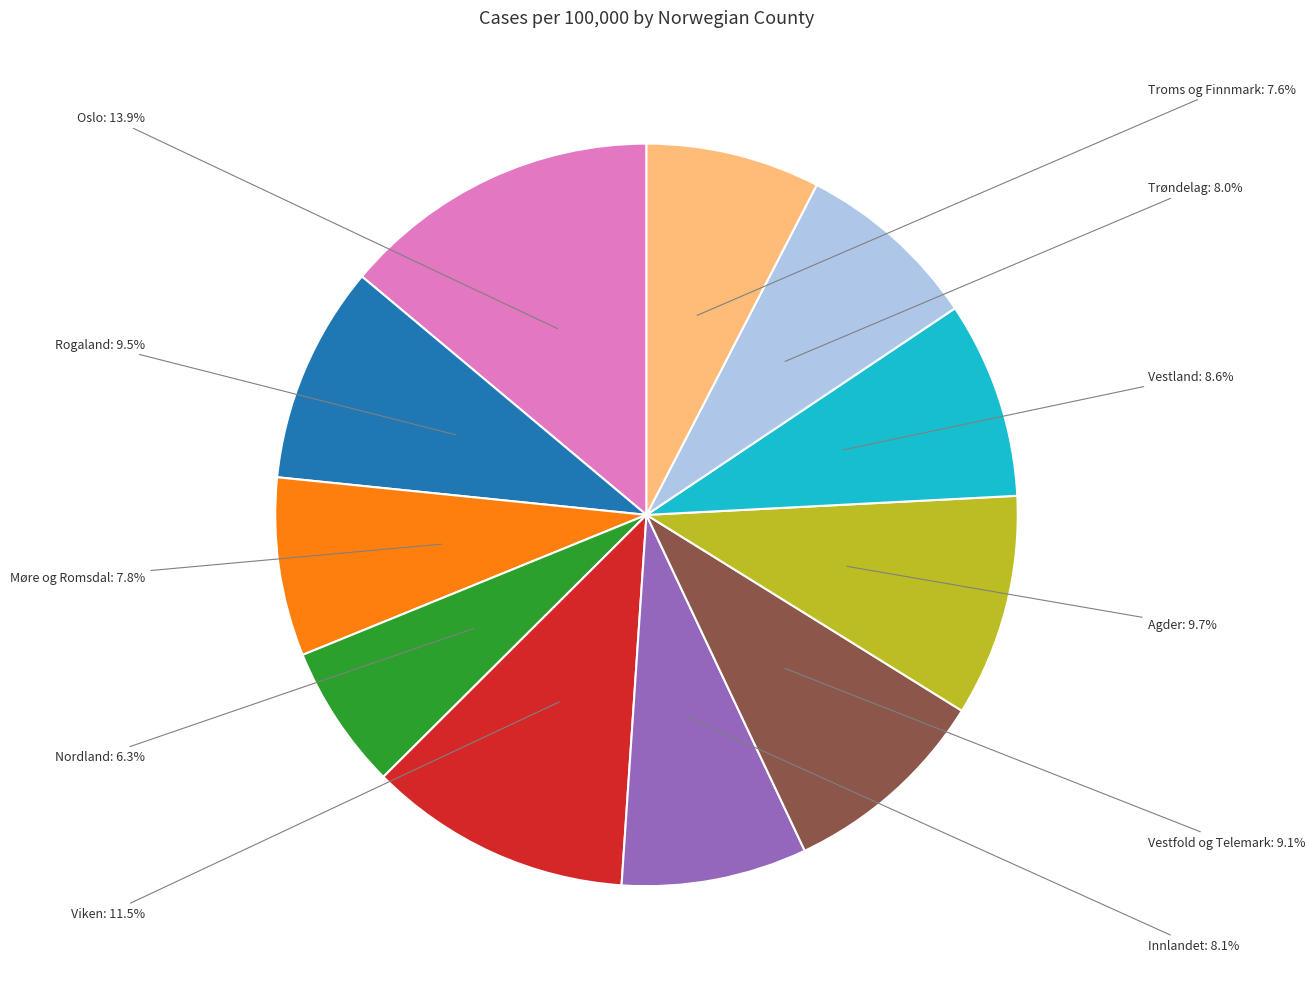

To the nearest percent, what is the average slice percentage?

9%